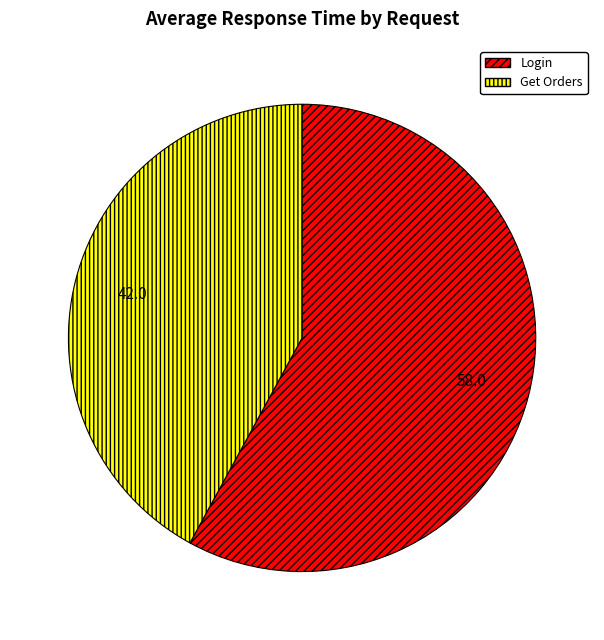

How many segments does this pie chart have?

2